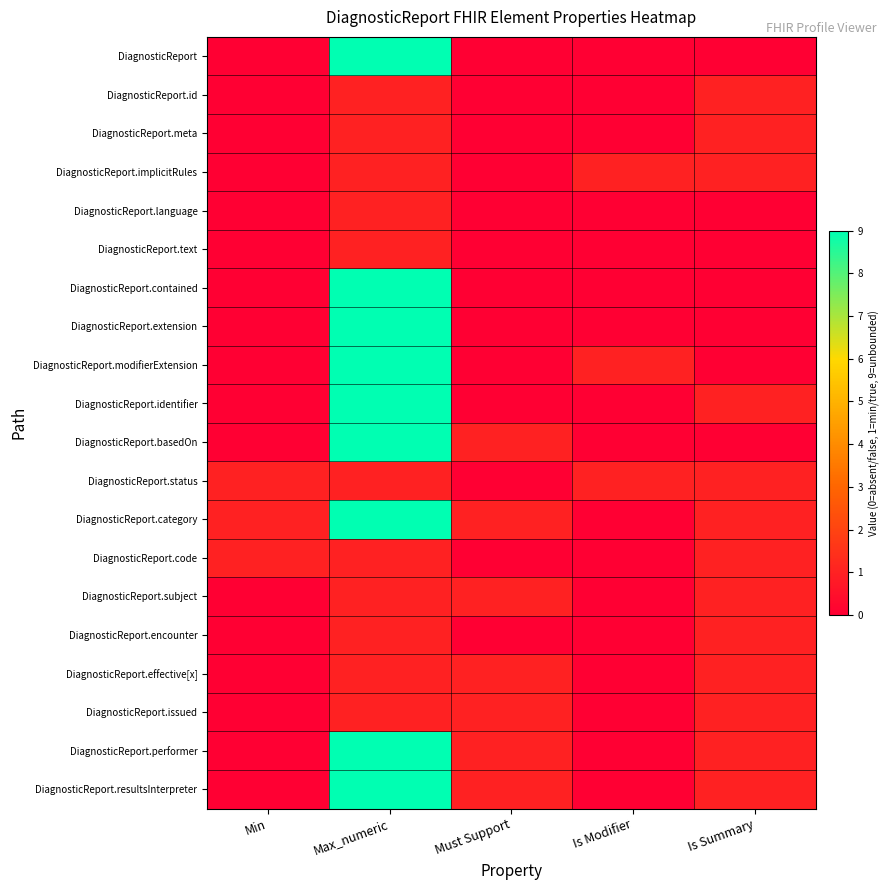

Count the number of data series in this chart.

20